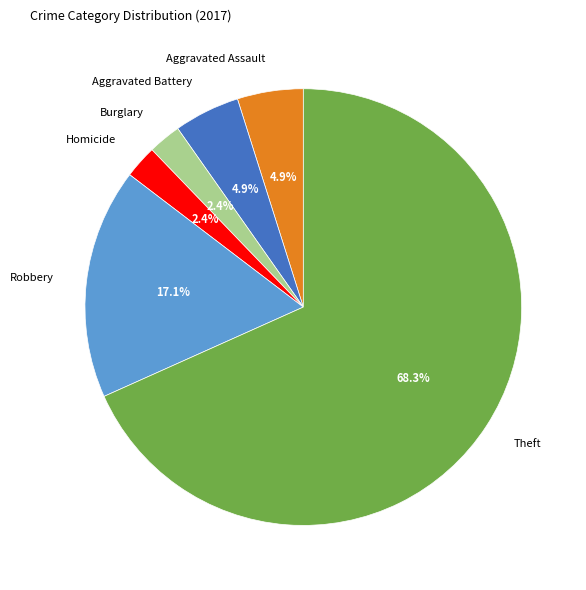

Which category has the biggest portion of the pie?

Theft